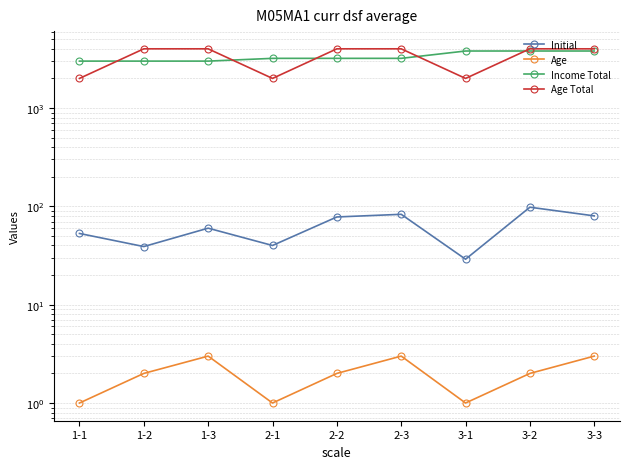

What is the value of the Age Total point at the 3rd from the left?

4000